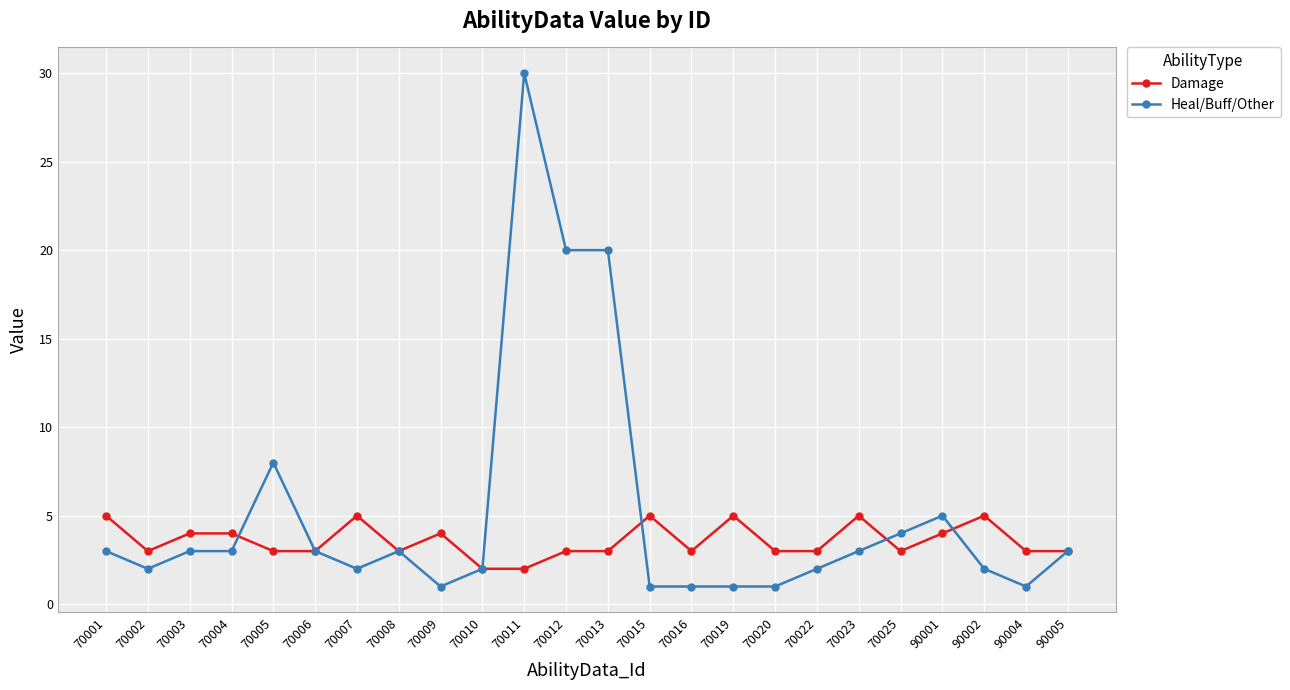

Which series has the widest spread of values?

Heal/Buff/Other